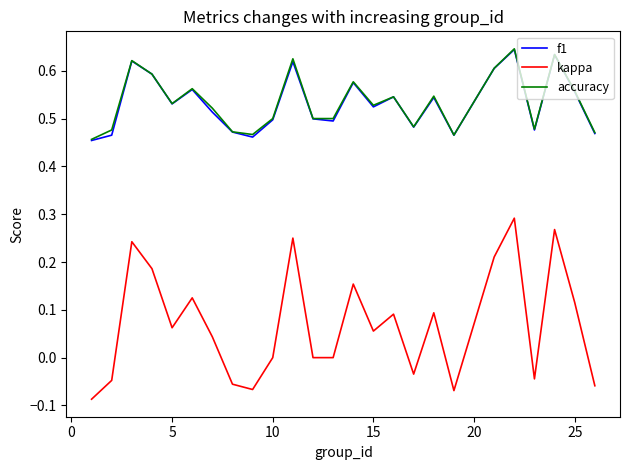

Which series has the widest spread of values?

kappa